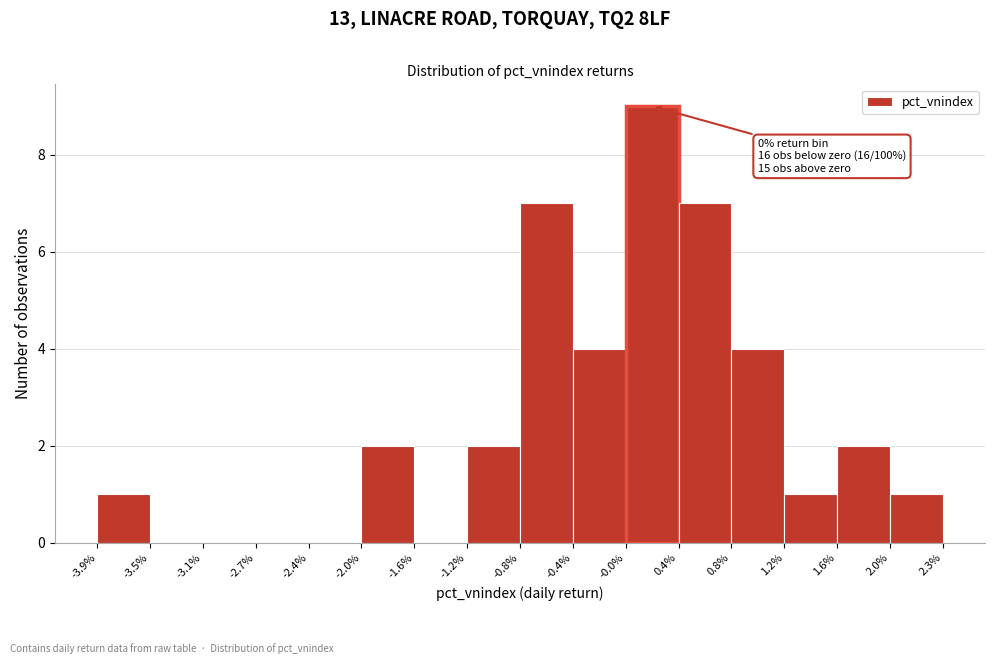

Reading left to right, list all the values displayed in this chart.

-3.9%=1	-3.5%=0	-3.1%=0	-2.7%=0	-2.4%=0	-2.0%=2	-1.6%=0	-1.2%=2	-0.8%=7	-0.4%=4	-0.0%=9	0.4%=7	0.8%=4	1.2%=1	1.6%=2	2.3%=1